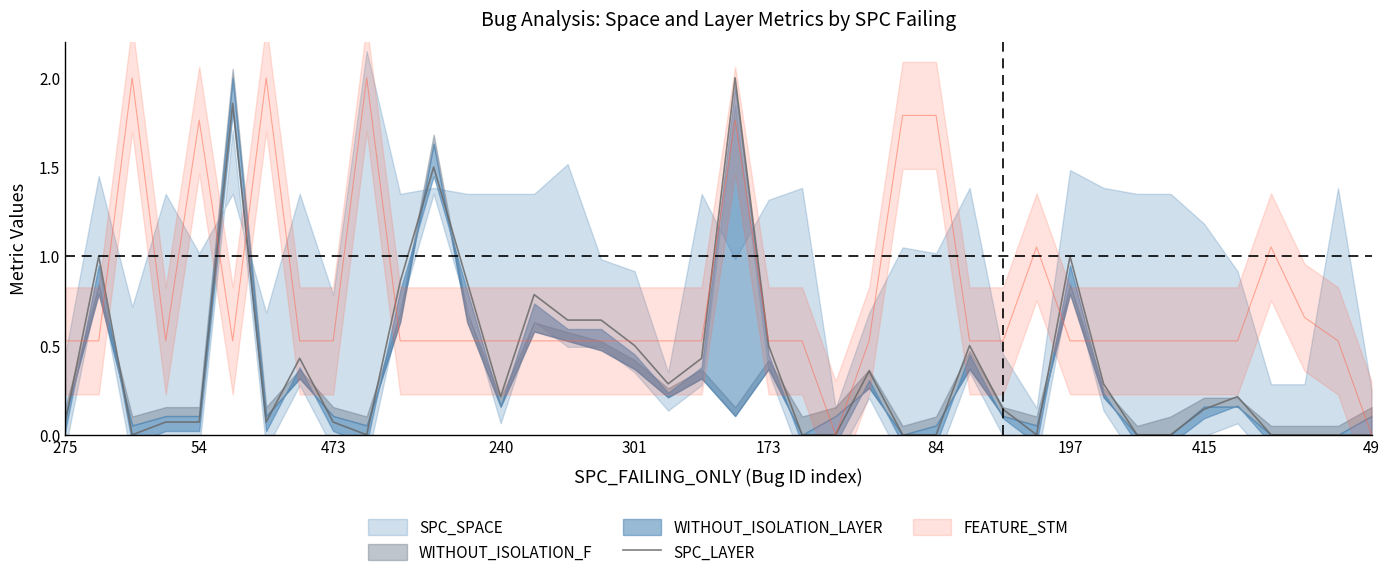

How many points are higher than both their immediate neighbors (excluding endpoints)?

10